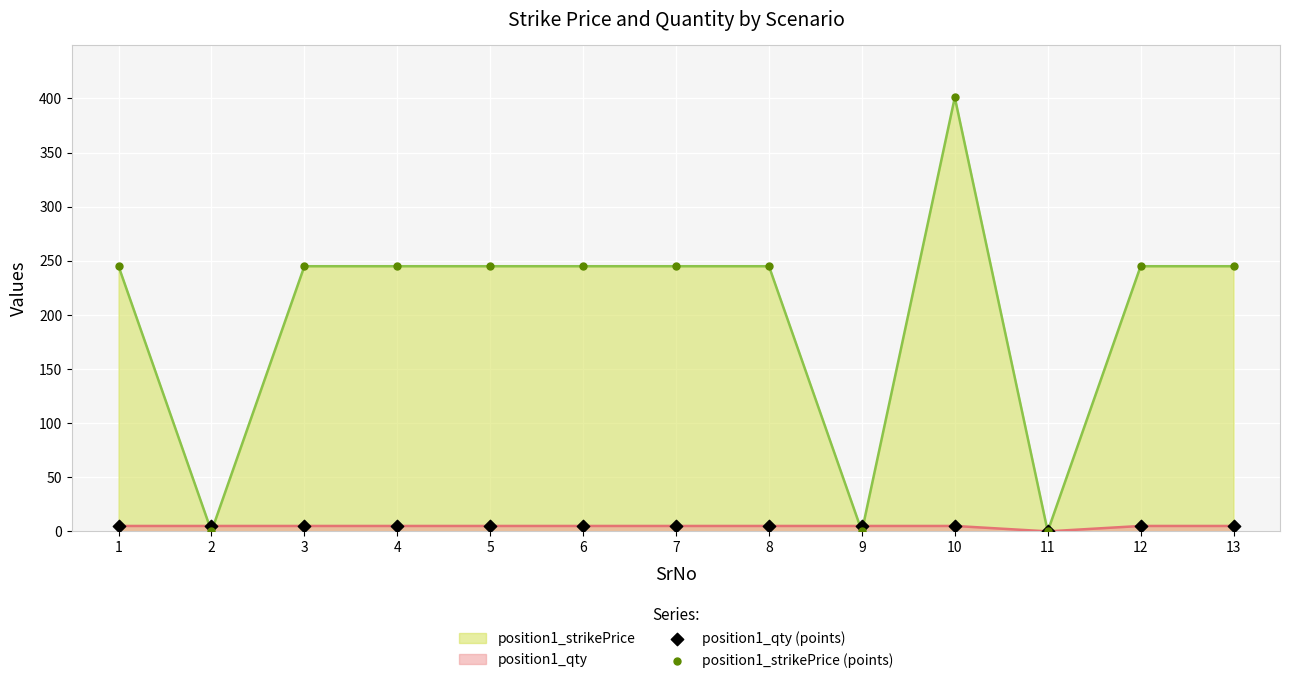

Which series contains the lowest Y value?

position1_qty (points)